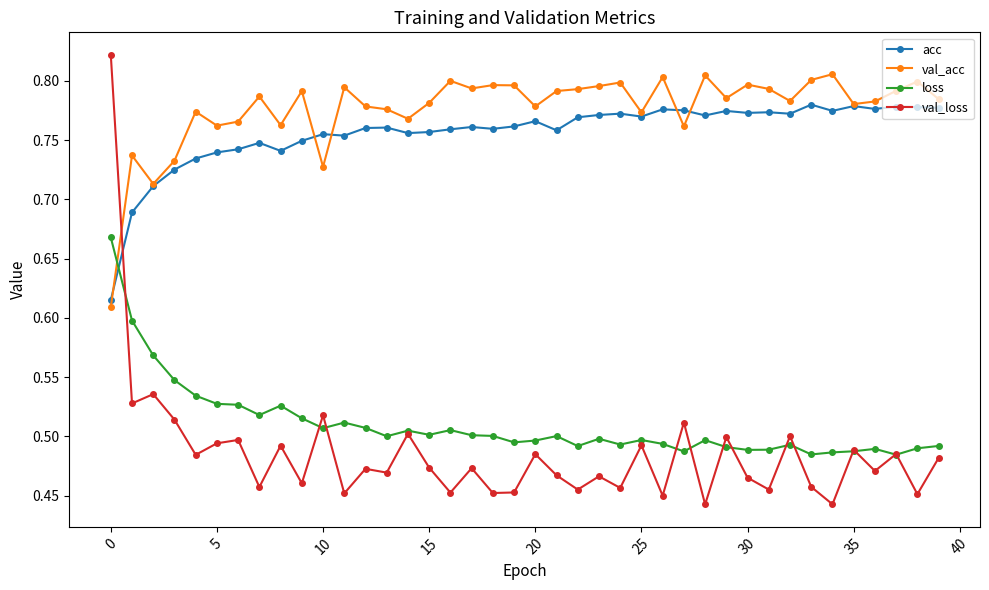

True or false: loss has more than 2 points higher than both neighbors.

True